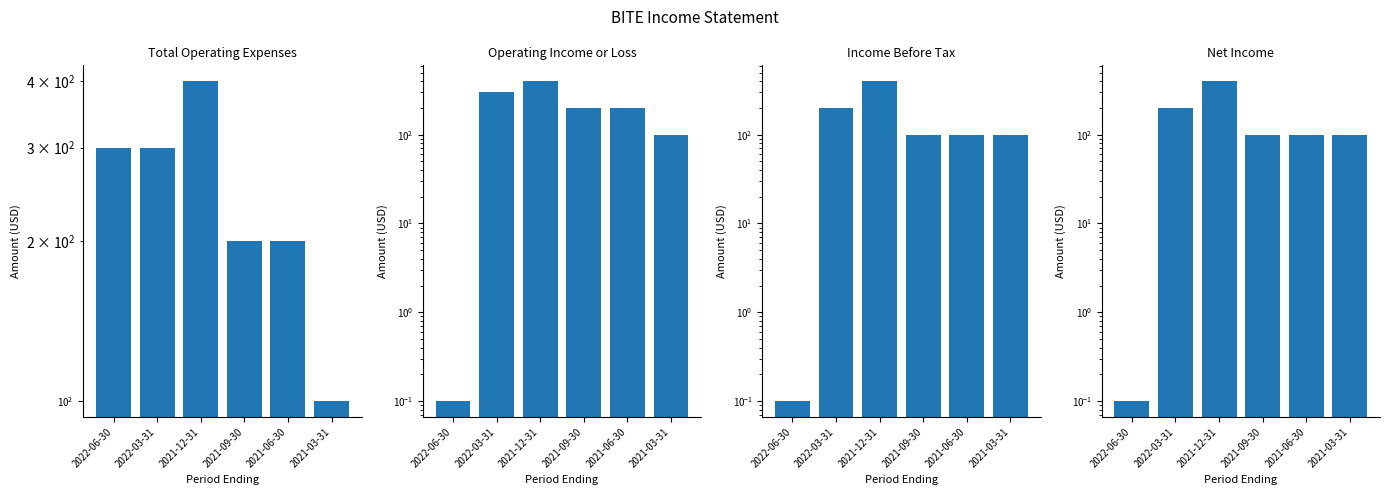

Reading left to right, list all the values displayed in this chart.

Total Operating Expenses: 2022-06-30=300.0	2022-03-31=300.0	2021-12-31=400.0	2021-09-30=200.0	2021-06-30=200.0	2021-03-31=100.0
Operating Income or Loss: 2022-06-30=0.1	2022-03-31=300.0	2021-12-31=400.0	2021-09-30=200.0	2021-06-30=200.0	2021-03-31=100.0
Income Before Tax: 2022-06-30=0.1	2022-03-31=200.0	2021-12-31=400.0	2021-09-30=100.0	2021-06-30=100.0	2021-03-31=100.0
Net Income: 2022-06-30=0.1	2022-03-31=200.0	2021-12-31=400.0	2021-09-30=100.0	2021-06-30=100.0	2021-03-31=100.0